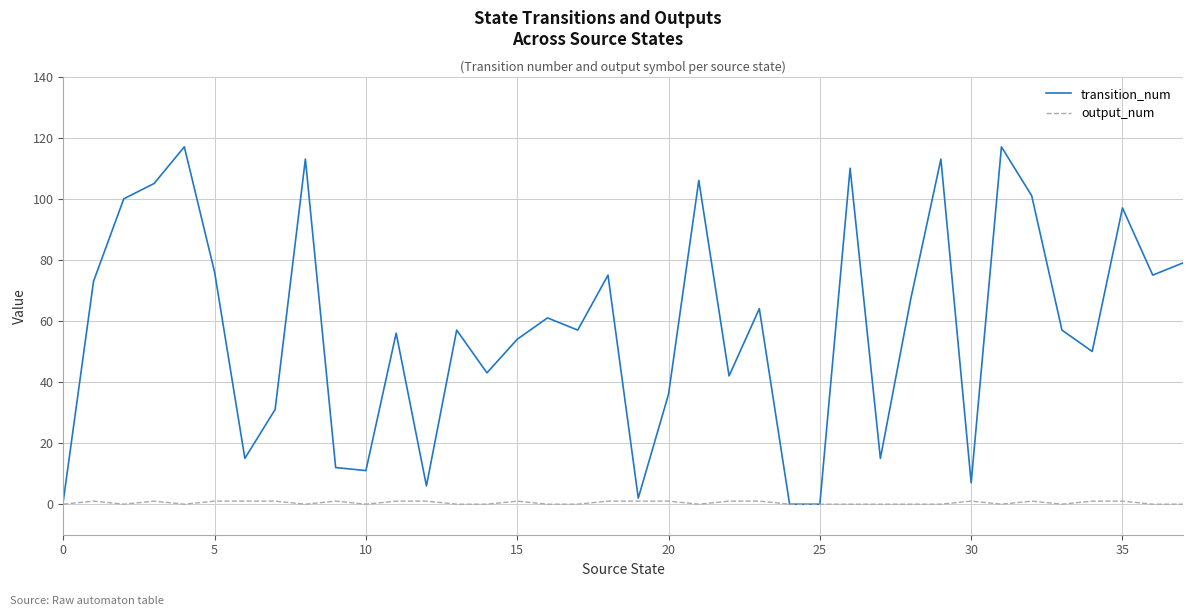

What is the maximum value for output_num?

1